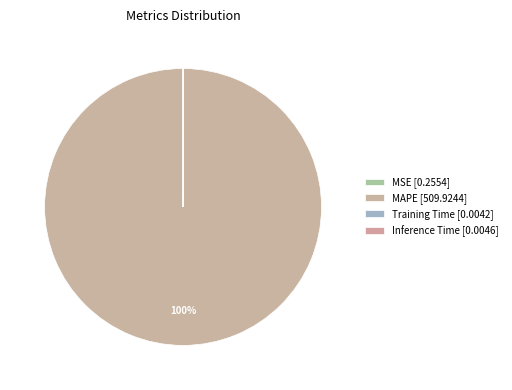

Does any single category account for the majority?

Yes